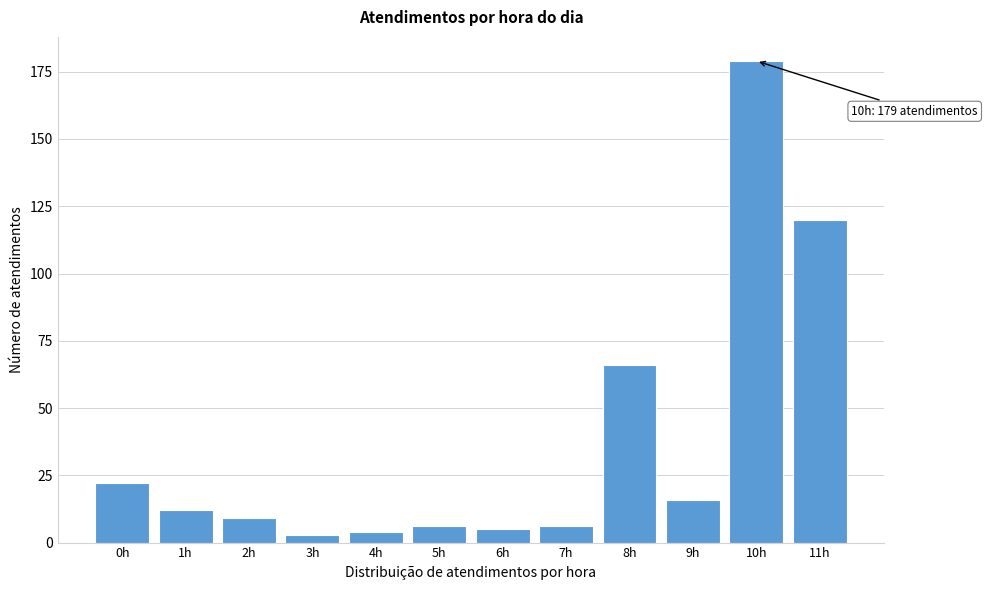

Reading left to right, list all the values displayed in this chart.

0h=22	1h=12	2h=9	3h=3	4h=4	5h=6	6h=5	7h=6	8h=66	9h=16	10h=179	11h=120